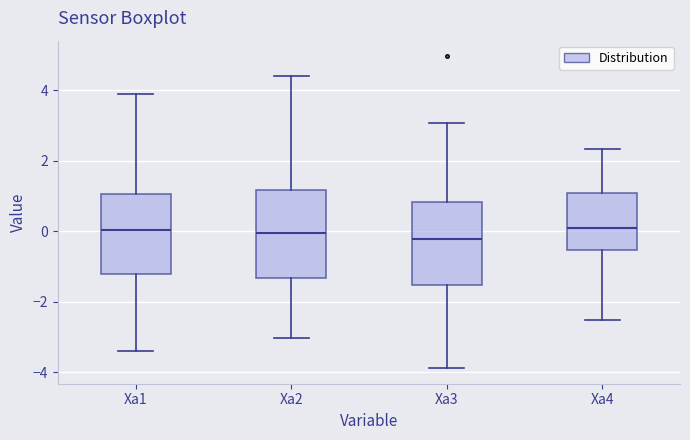

Where does the upper whisker of the box for Xa1 end on the y-axis? The values are not printed on the chart, so give them approximately, as read against the axis.

3.8